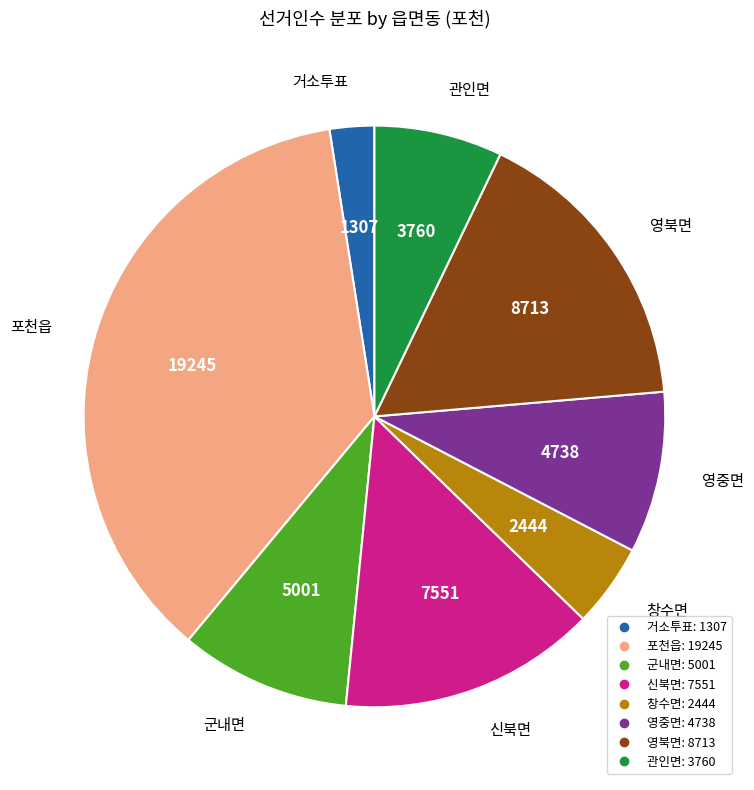

Do 군내면 and 영중면 together represent more than half of the pie?

No